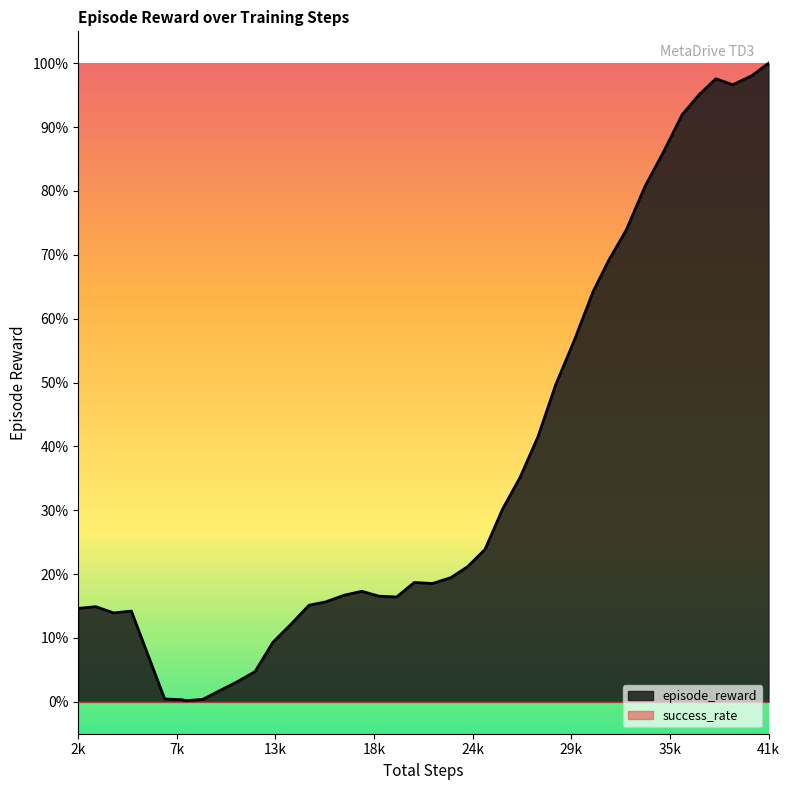

At which label does the data first exceed 18?

21015